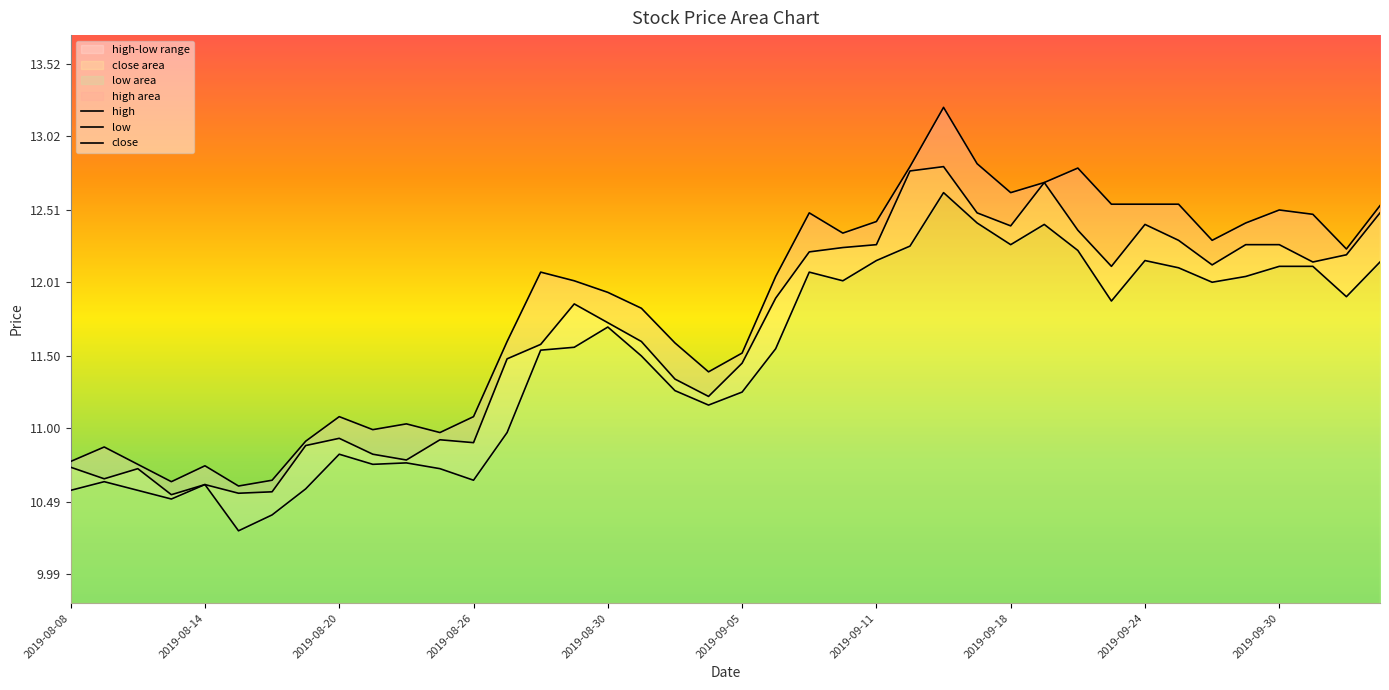

What is the sum of the high values at 24 and 2019-08-20?

23.2